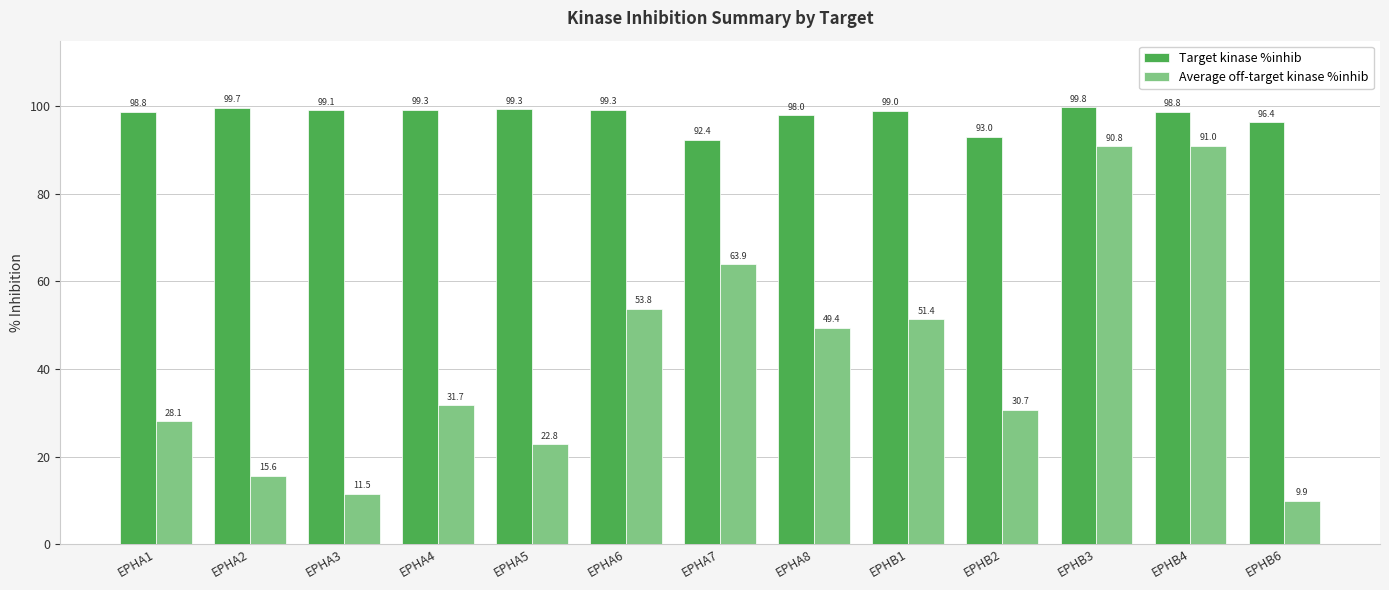

What is the approximate value of Average off-target kinase %inhib at EPHA2?

15.6